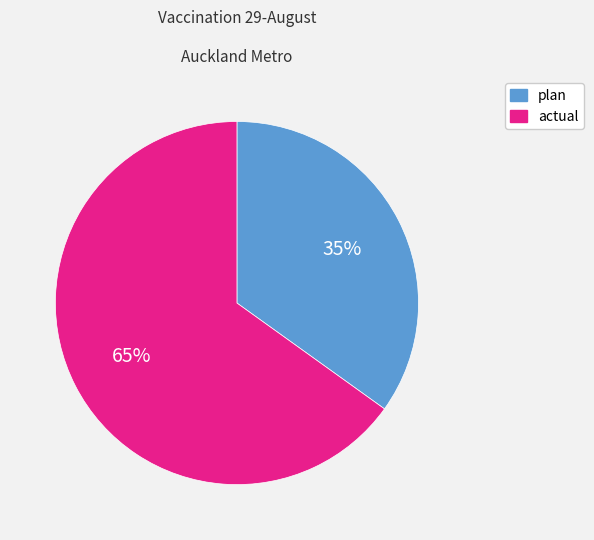

To the nearest percent, what is the difference between the largest and smallest slice percentages?

30%